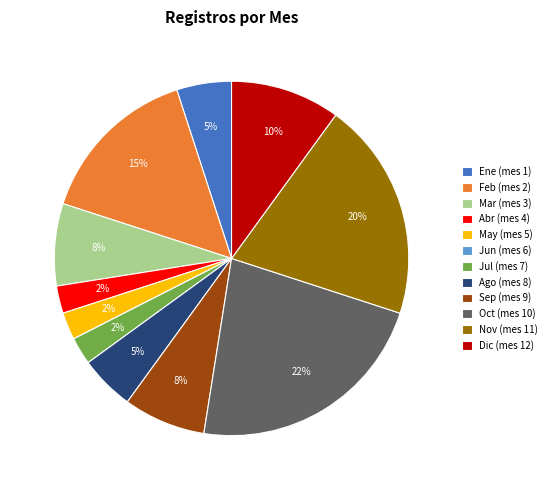

The Oct (mes 10) slice represents 22% of the pie. True or false?

True